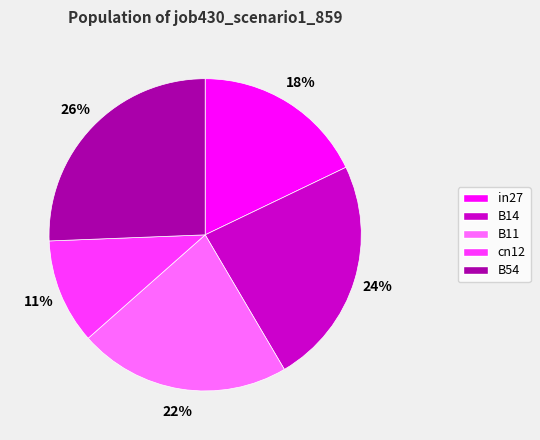

To the nearest percent, what is the difference between the cn12 and B14 slice percentages?

13%